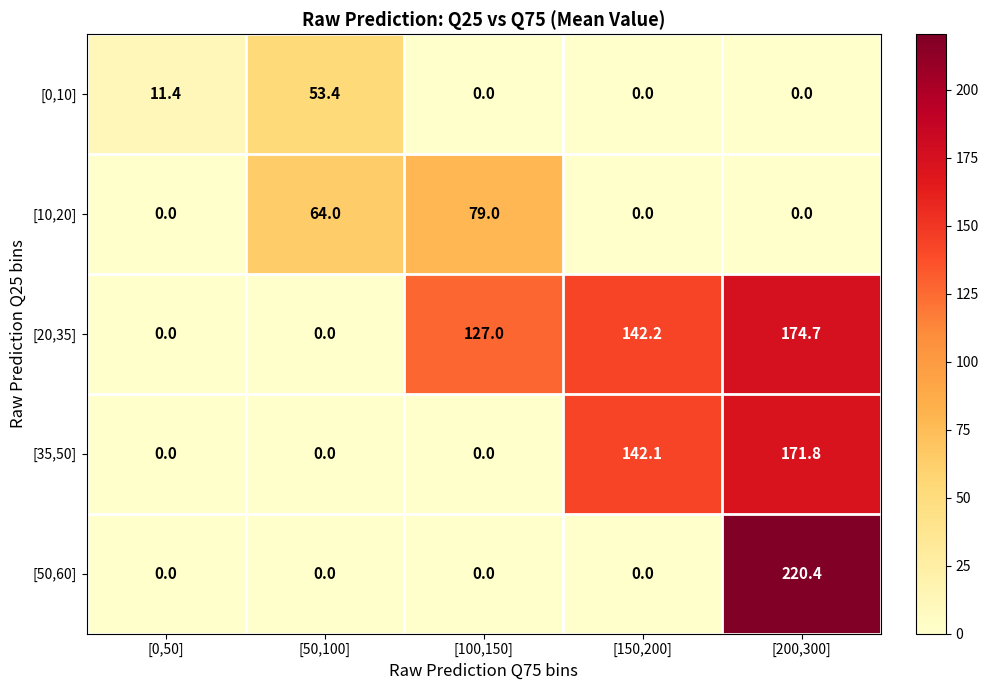

What is the greatest value displayed?

220.4